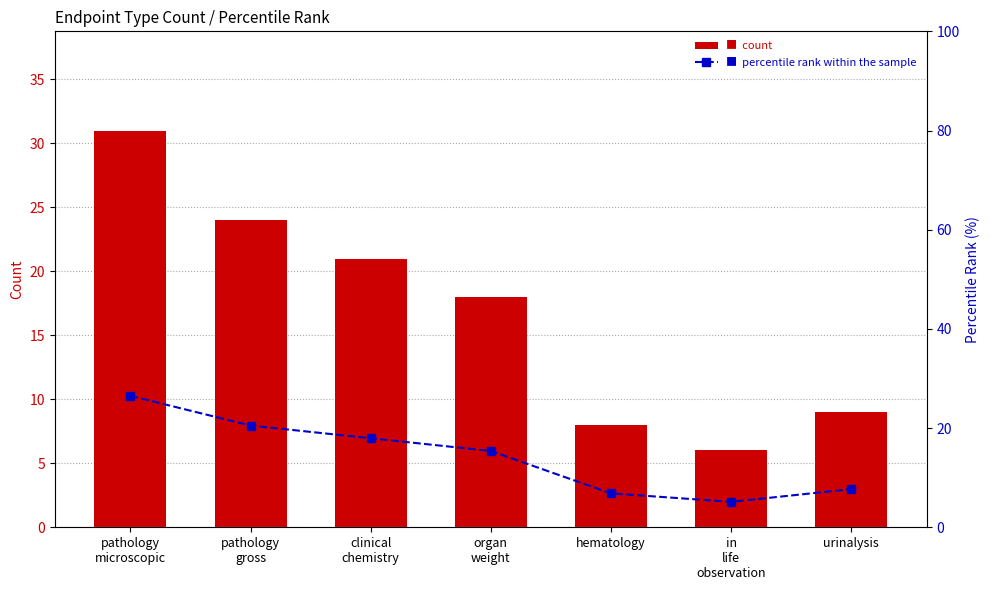

Rank the categories by percentile rank within the sample value from highest to lowest.

pathology
microscopic, pathology
gross, clinical
chemistry, organ
weight, urinalysis, hematology, in
life
observation